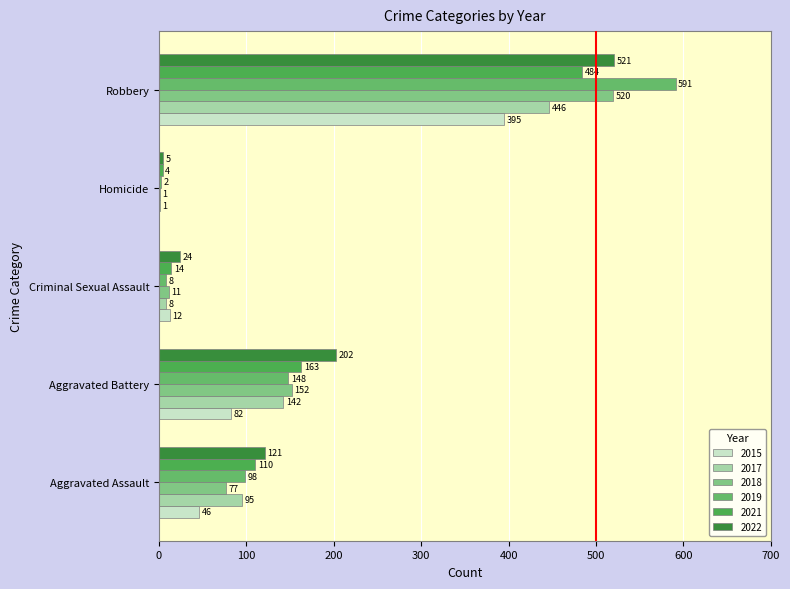

Count the number of categories in the chart.

5